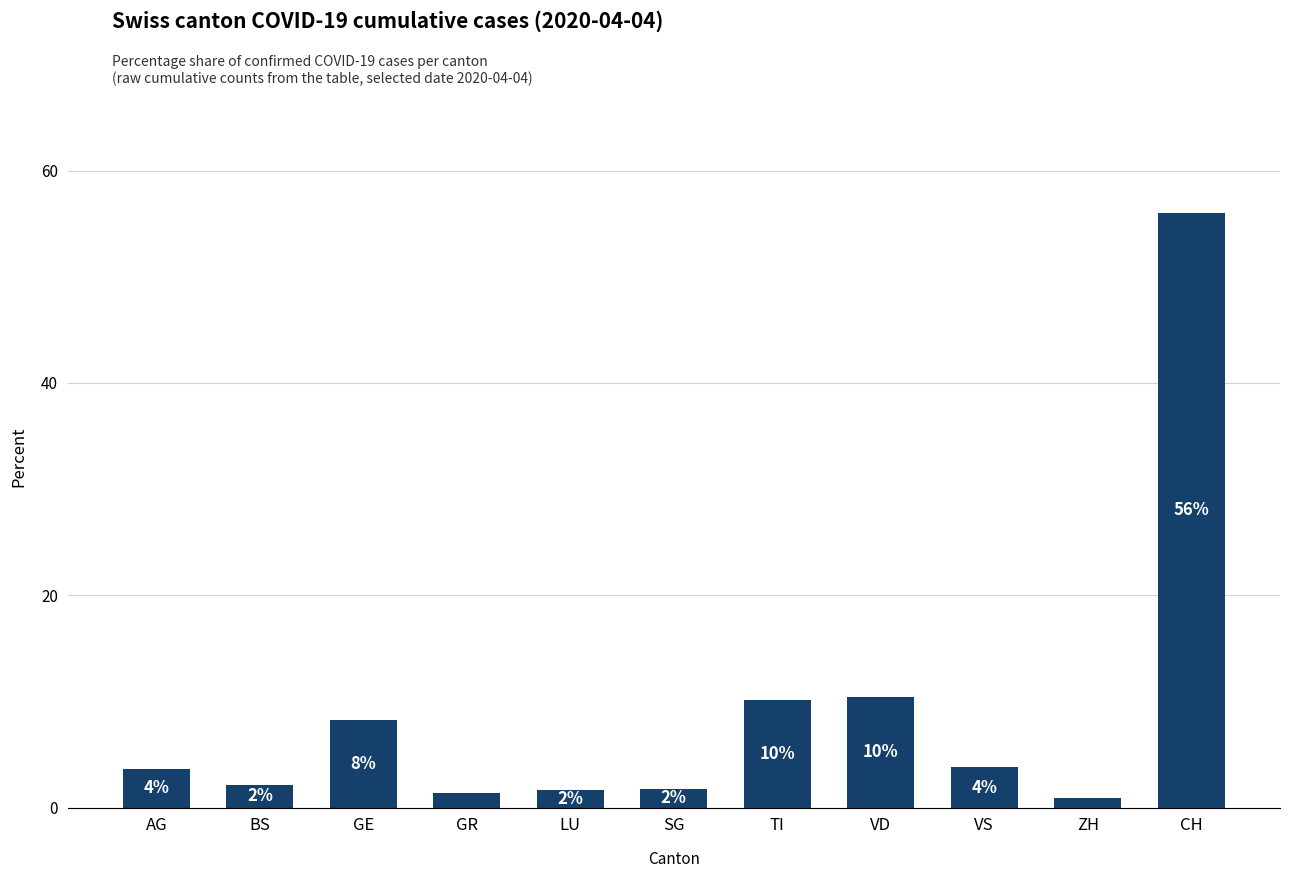

How many bars are there in total?

11